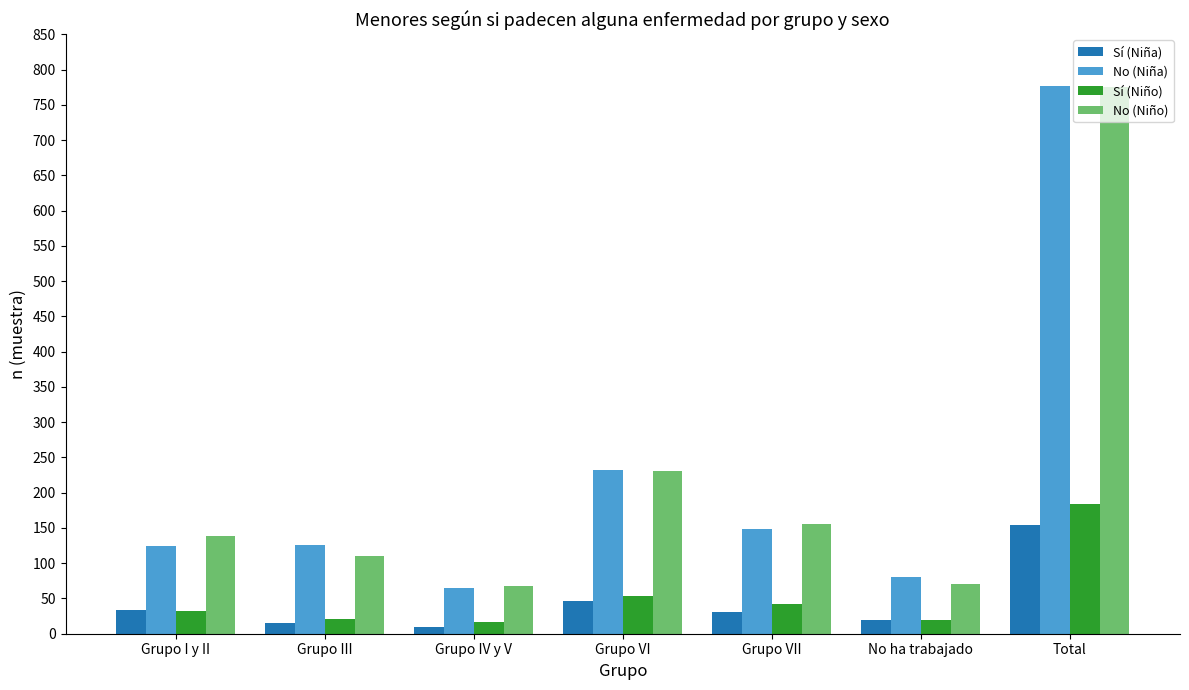

What is the total value across all series at Grupo VII?

378